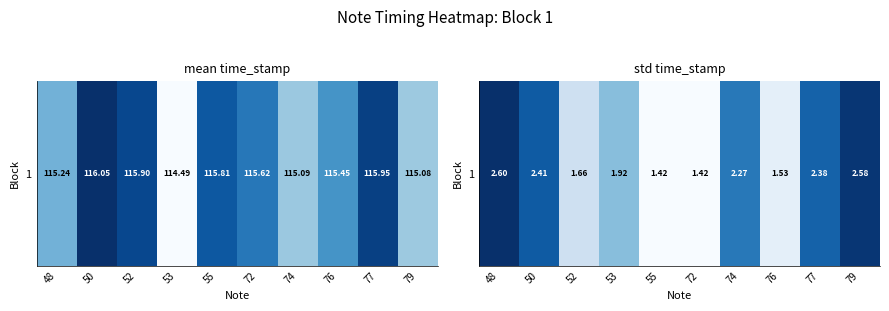

Which has a higher value, 76 or 72?

76